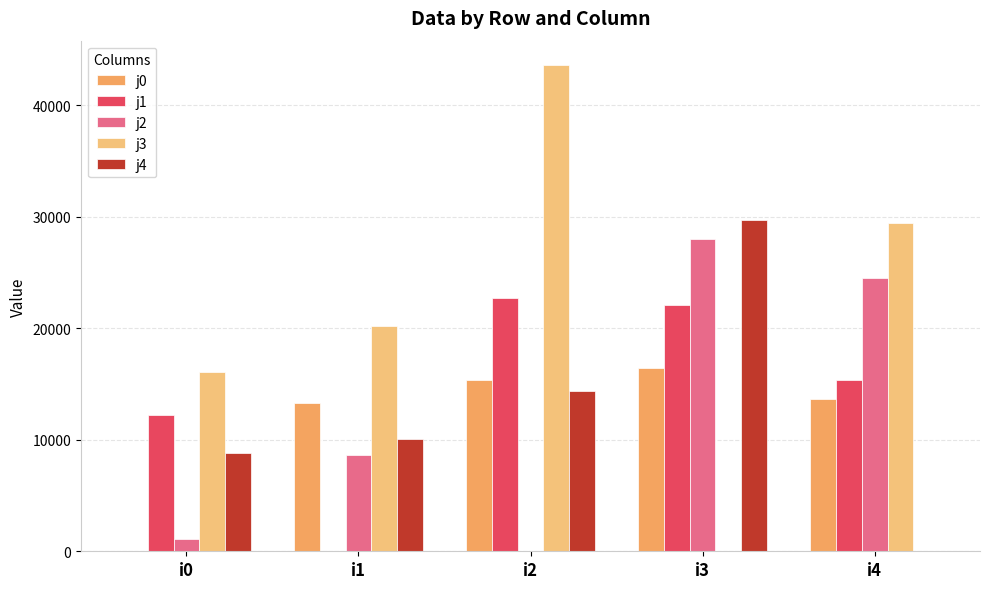

What is the value of the j2 bar at the 2nd from the left?

8617